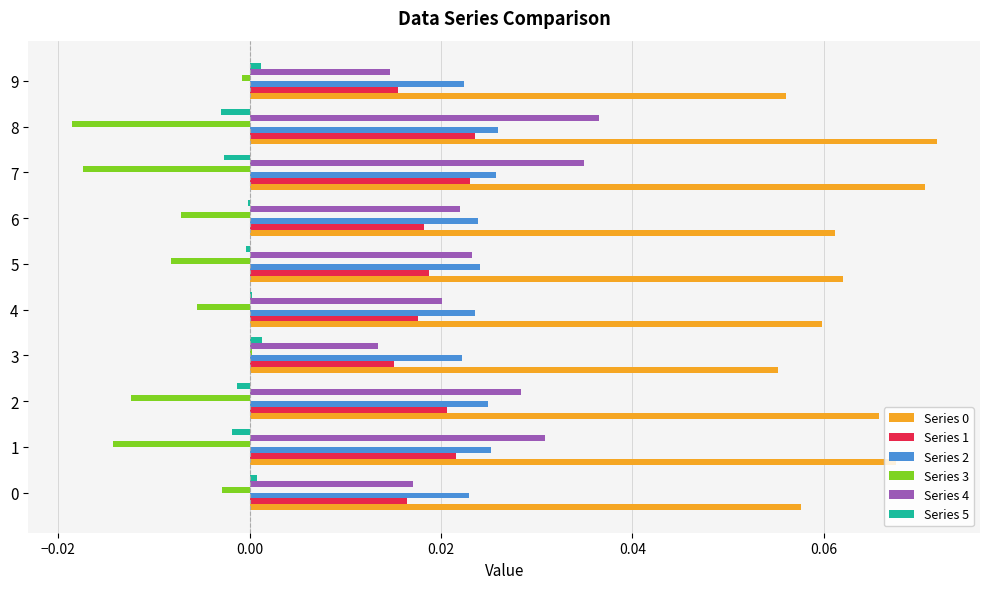

True or false: Series 0 has a value of 0.0 at 4.

False